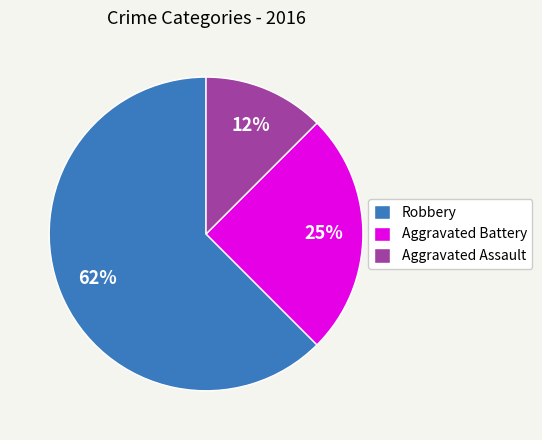

To the nearest percent, what is the average slice percentage?

33%